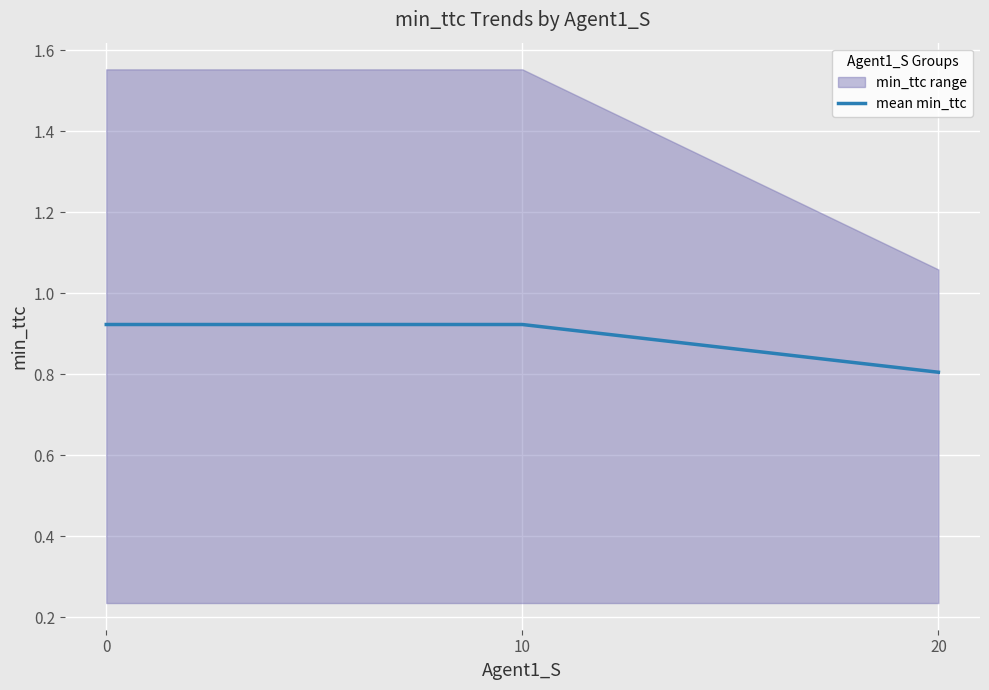

List the labels in order of value, largest first.

0, 10, 20